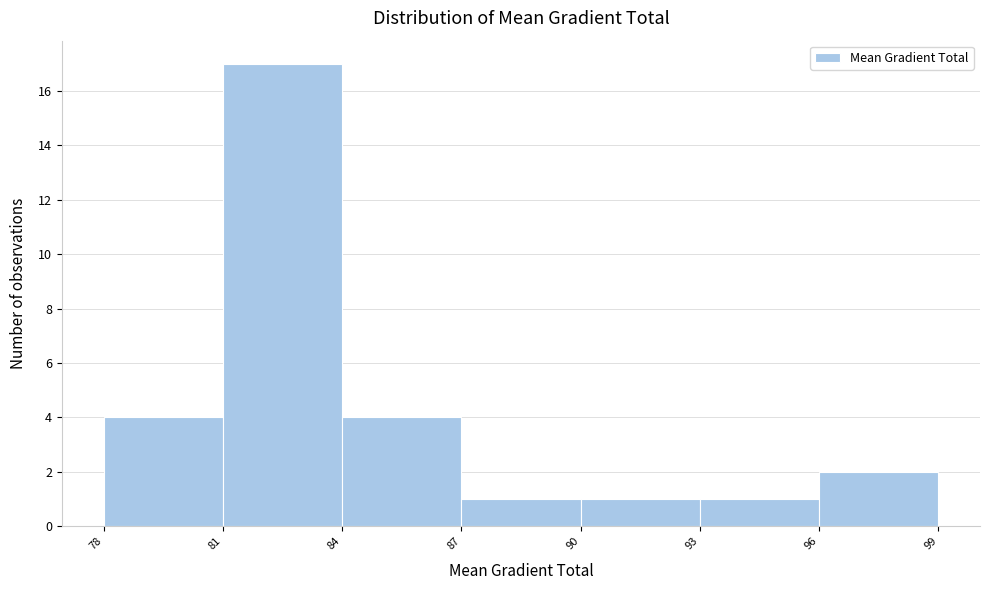

Reading left to right, list every bar in this chart as the range it spans on the x-axis followed by its height. The values are not printed on the chart, so give them approximately, as read against the axis.

78 to 81: 4
81 to 84: 17
84 to 87: 4
87 to 90: 1
90 to 93: 1
93 to 96: 1
96 to 99: 2